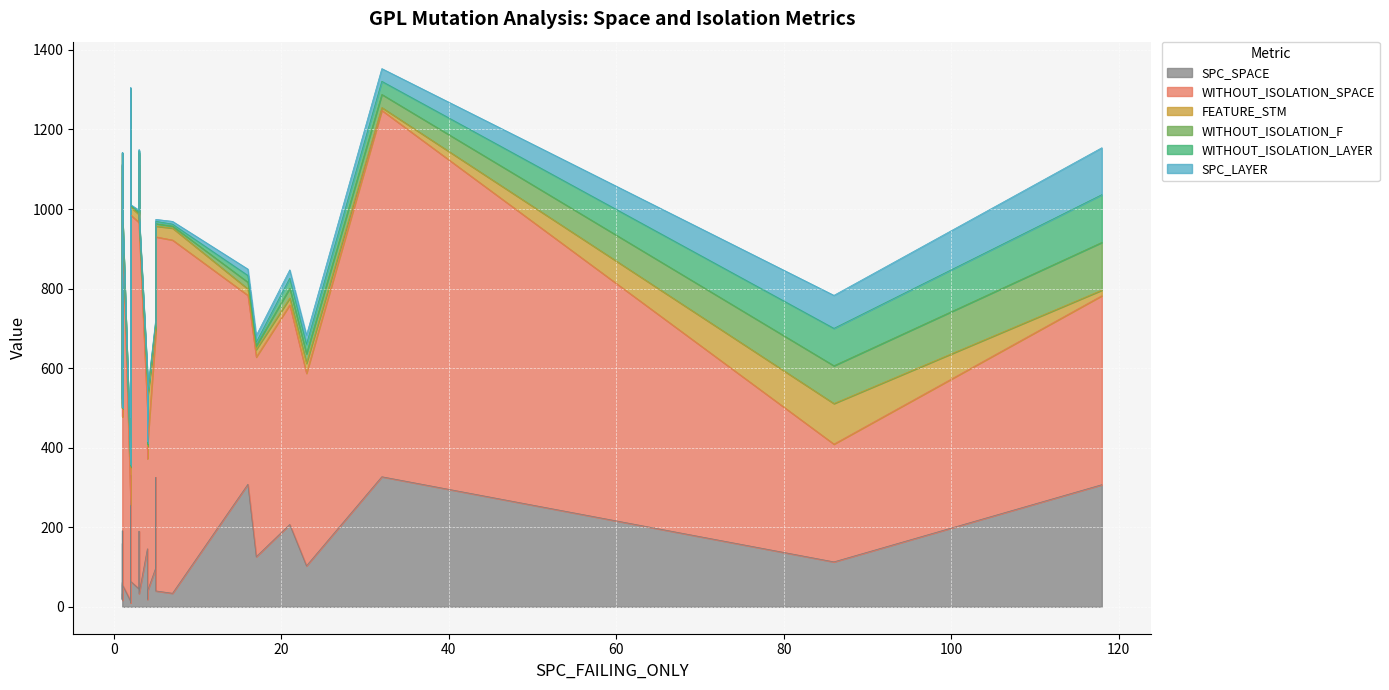

Is it true that WITHOUT_ISOLATION_LAYER equals 4 at 2?

True